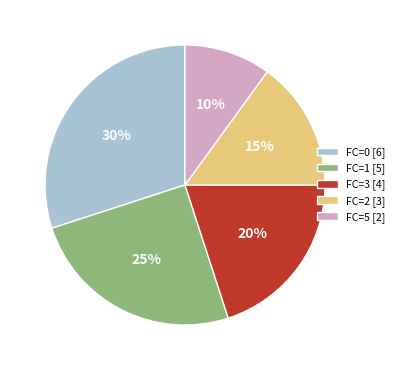

What percentage is the FC=5 [2] slice, to the nearest percent?

10%